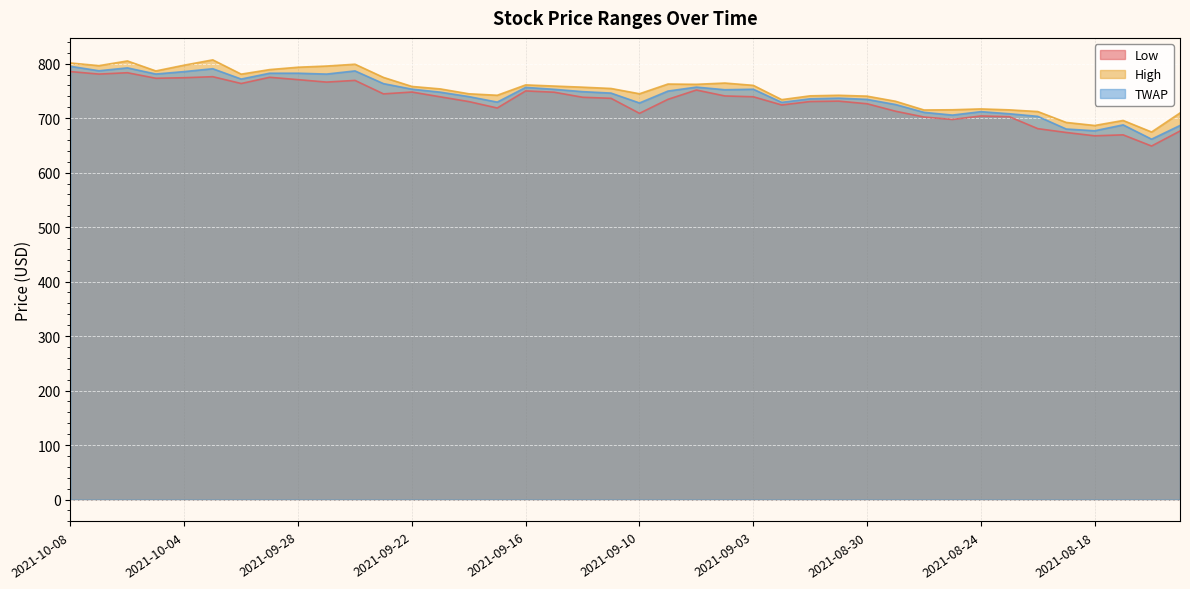

Reading right to left, extract all data points from this chart.

Low: 2021-08-13=676.4	2021-08-16=648.8	2021-08-17=669.4	2021-08-18=667.6	2021-08-19=673.7	2021-08-20=680.8	2021-08-23=702.6	2021-08-24=704.0	2021-08-25=697.6	2021-08-26=702.1	2021-08-27=712.7	2021-08-30=726.4	2021-08-31=731.3	2021-09-01=730.5	2021-09-02=724.2	2021-09-03=739.3	2021-09-07=740.8	2021-09-08=751.6	2021-09-09=734.5	2021-09-10=708.9	2021-09-13=736.4	2021-09-14=738.4	2021-09-15=747.6	2021-09-16=750.0	2021-09-17=718.6	2021-09-20=730.4	2021-09-21=739.1	2021-09-22=747.9	2021-09-23=744.6	2021-09-24=769.3	2021-09-27=766.2	2021-09-28=770.7	2021-09-29=775.0	2021-09-30=763.6	2021-10-01=776.1	2021-10-04=774.2	2021-10-05=773.2	2021-10-06=783.4	2021-10-07=780.9	2021-10-08=785.5
High: 2021-08-13=709.5	2021-08-16=674.6	2021-08-17=695.8	2021-08-18=686.5	2021-08-19=692.1	2021-08-20=712.1	2021-08-23=715.2	2021-08-24=717.0	2021-08-25=715.4	2021-08-26=715.0	2021-08-27=731.0	2021-08-30=740.4	2021-08-31=742.0	2021-09-01=741.0	2021-09-02=734.0	2021-09-03=760.2	2021-09-07=764.5	2021-09-08=762.1	2021-09-09=762.6	2021-09-10=744.8	2021-09-13=754.5	2021-09-14=756.9	2021-09-15=758.9	2021-09-16=761.0	2021-09-17=742.0	2021-09-20=744.7	2021-09-21=753.7	2021-09-22=758.2	2021-09-23=774.8	2021-09-24=799.0	2021-09-27=795.6	2021-09-28=793.5	2021-09-29=789.1	2021-09-30=780.8	2021-10-01=807.0	2021-10-04=797.3	2021-10-05=786.7	2021-10-06=805.0	2021-10-07=796.4	2021-10-08=801.2
TWAP: 2021-08-13=686.5	2021-08-16=661.4	2021-08-17=687.7	2021-08-18=676.8	2021-08-19=680.1	2021-08-20=703.3	2021-08-23=708.1	2021-08-24=711.9	2021-08-25=705.6	2021-08-26=710.7	2021-08-27=725.0	2021-08-30=734.4	2021-08-31=736.7	2021-09-01=735.5	2021-09-02=729.0	2021-09-03=753.1	2021-09-07=752.2	2021-09-08=757.0	2021-09-09=749.7	2021-09-10=727.9	2021-09-13=746.0	2021-09-14=748.6	2021-09-15=752.9	2021-09-16=756.5	2021-09-17=729.5	2021-09-20=739.6	2021-09-21=747.7	2021-09-22=753.3	2021-09-23=763.4	2021-09-24=786.7	2021-09-27=780.9	2021-09-28=782.5	2021-09-29=782.5	2021-09-30=771.8	2021-10-01=790.7	2021-10-04=785.5	2021-10-05=781.0	2021-10-06=792.3	2021-10-07=787.0	2021-10-08=795.1